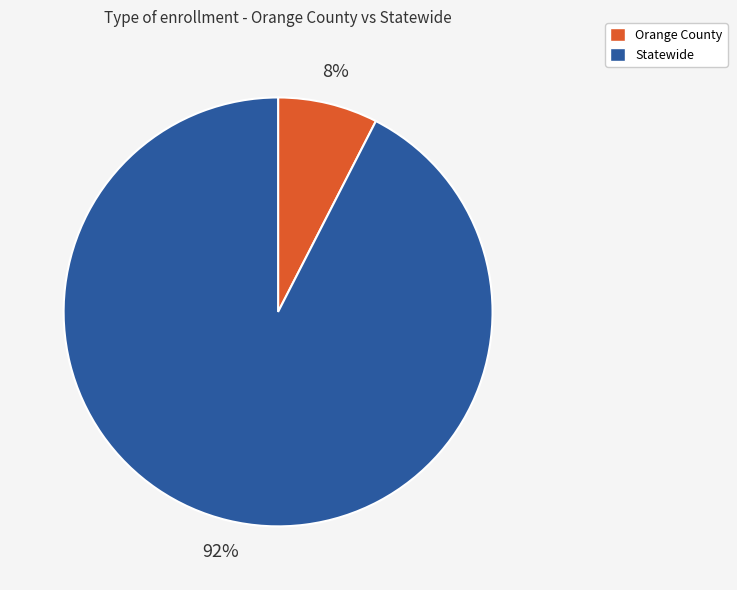

True or false: Orange County accounts for 1% of the total.

False